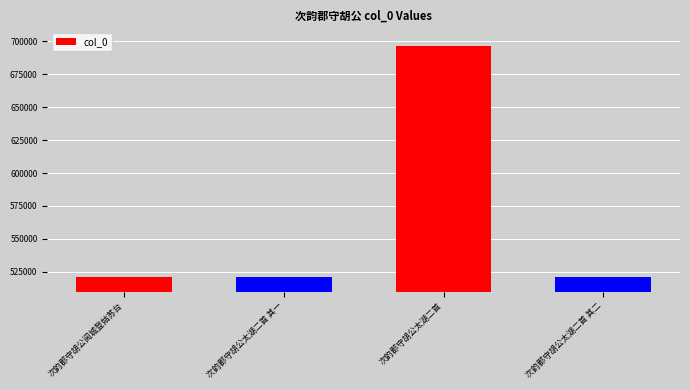

Approximately how many times larger is the value at 次韵郡守胡公太湖二首 compared to 次韵郡守胡公太湖二首 其一?

1.3